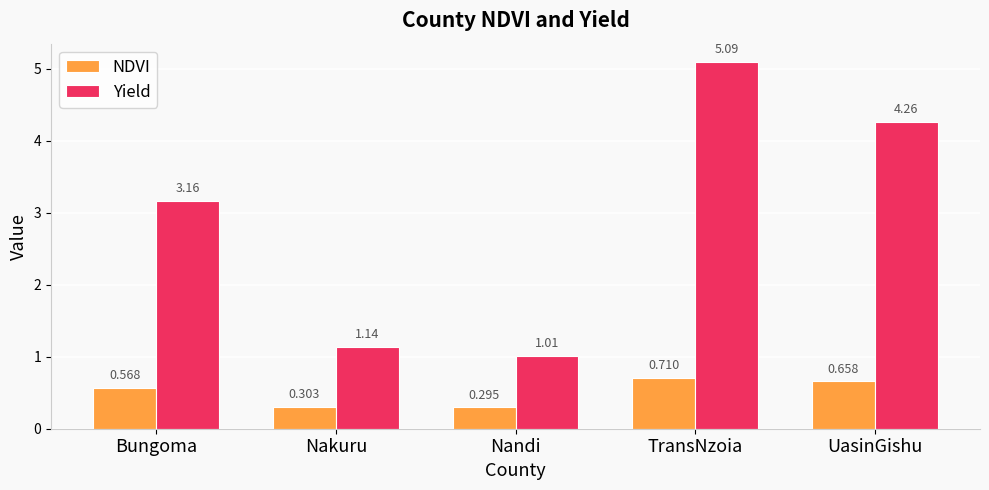

Is it true that Yield equals 1.5 at Nandi?

False